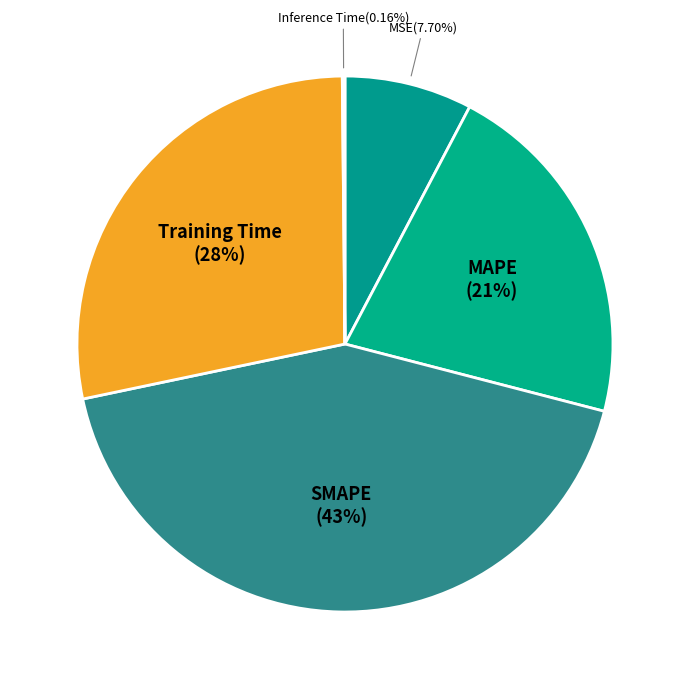

Which category has the biggest portion of the pie?

SMAPE